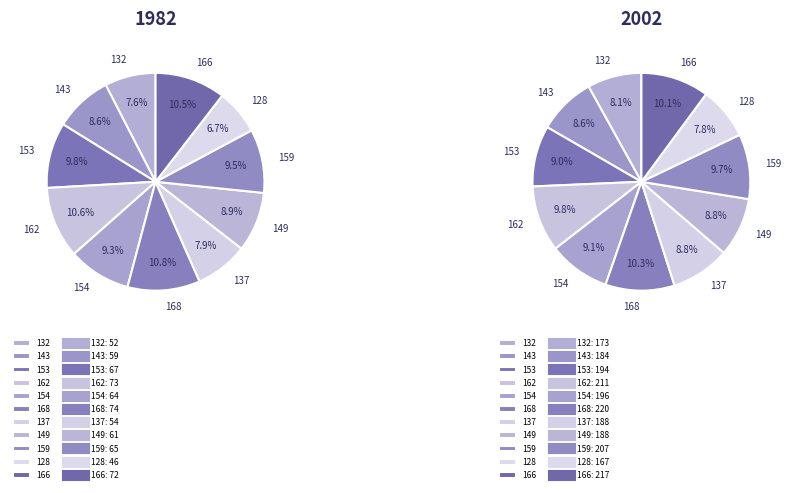

Combined, do 137 and 168 account for over 50%?

No